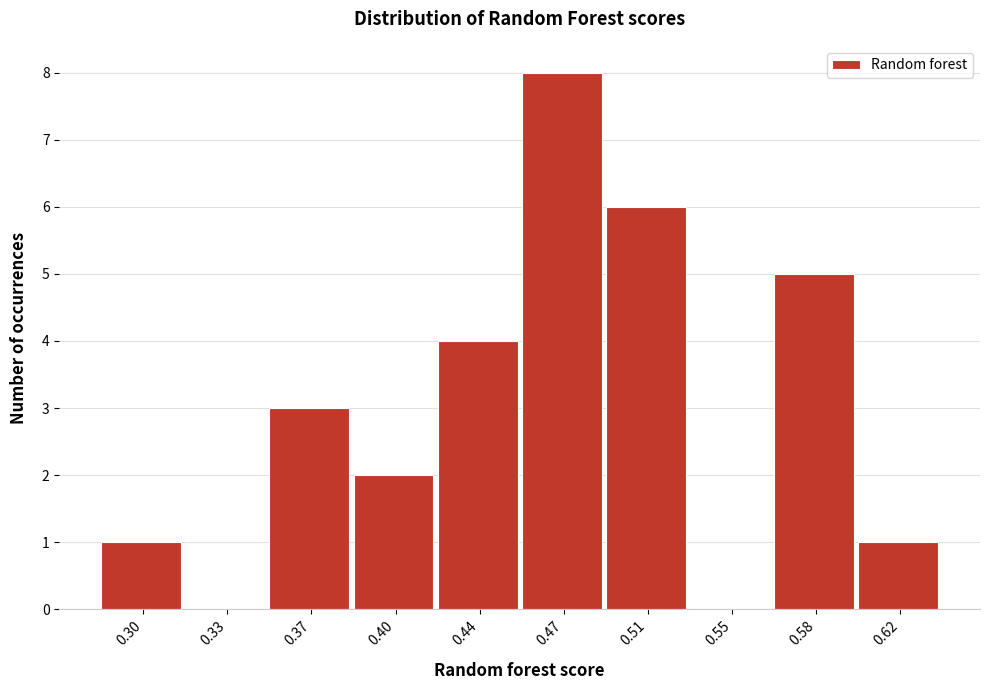

Reading left to right, extract all data points from this chart.

0.30=1	0.33=0	0.37=3	0.40=2	0.44=4	0.47=8	0.51=6	0.55=0	0.58=5	0.62=1